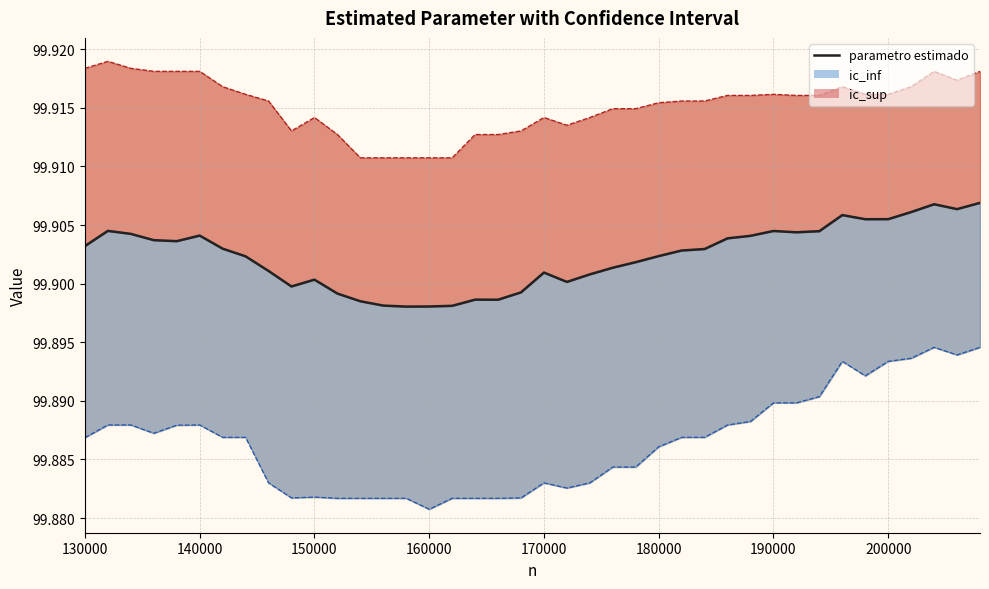

What is the average value?

99.9